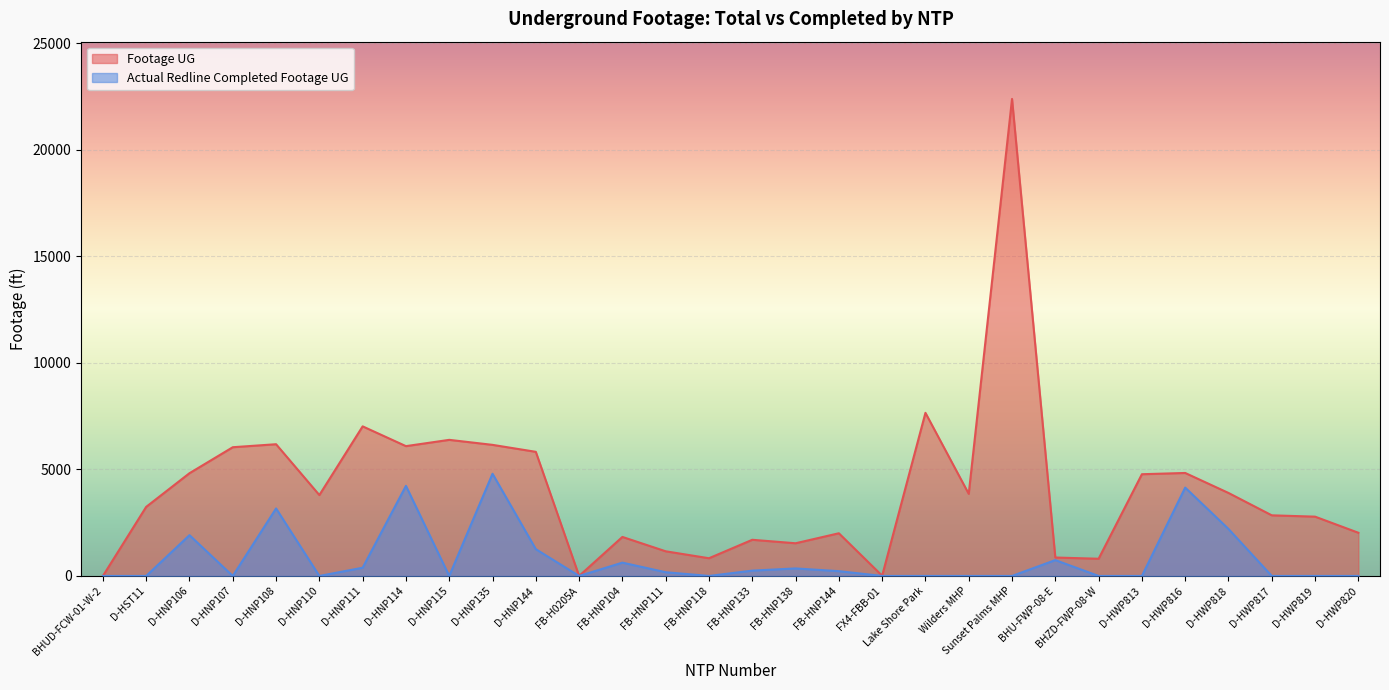

At which category does Footage UG reach its first local valley?

D-HNP110